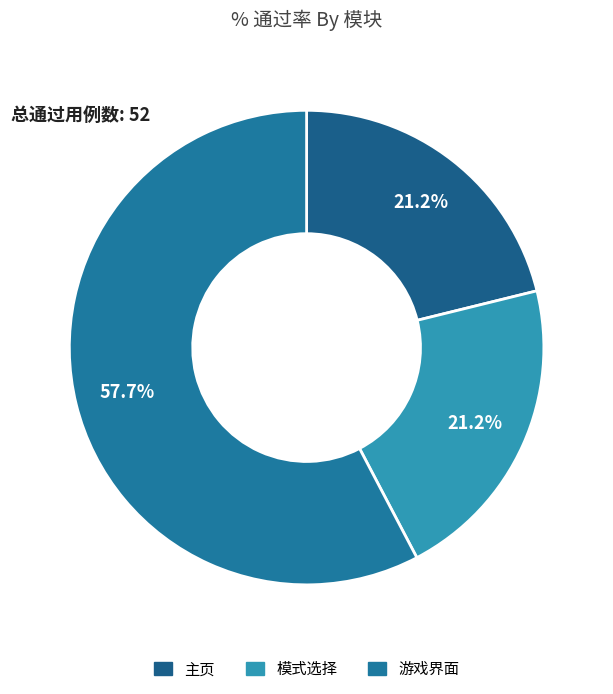

How many segments does this pie chart have?

3